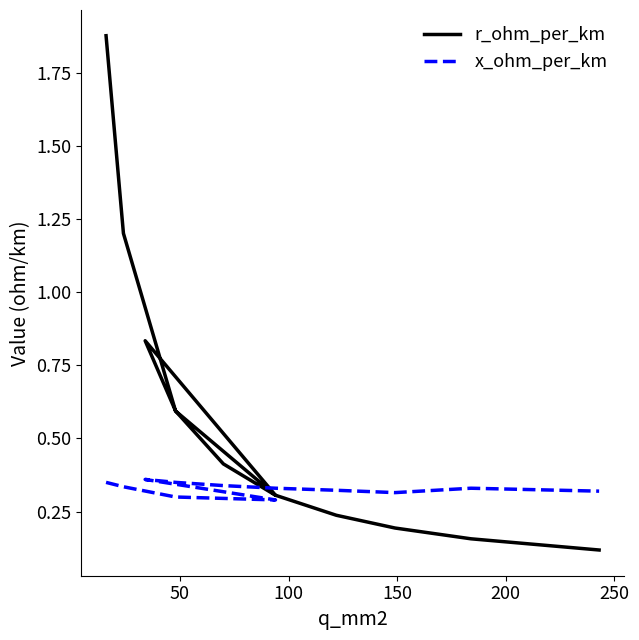

What is the label of the 5th point from the left?

200